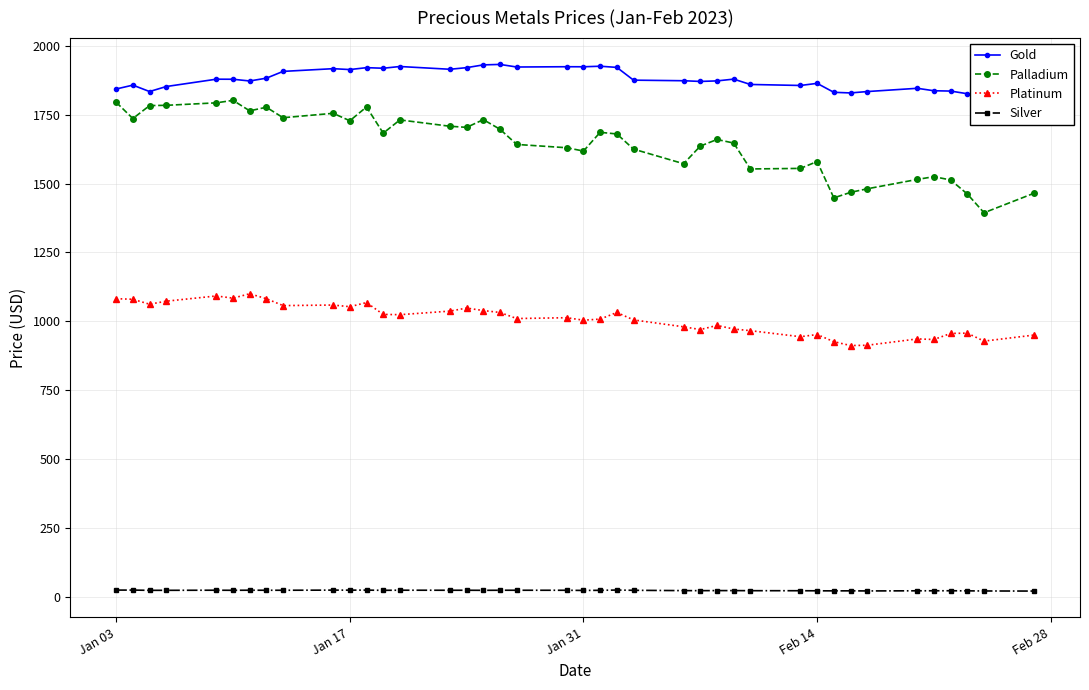

At which label does Silver first exceed 23?

Jan 03